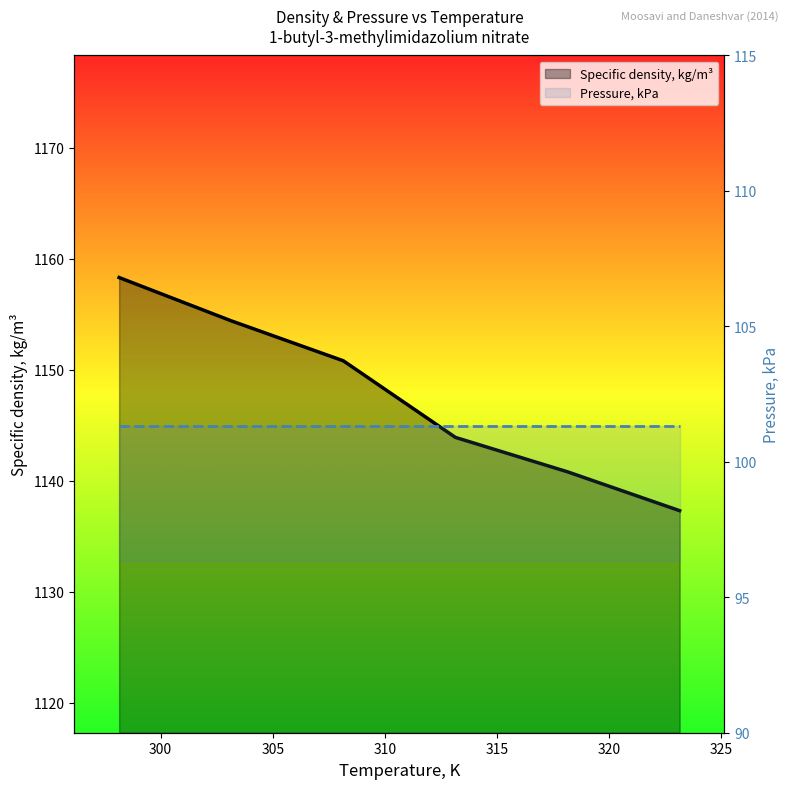

Rank the series by their maximum value, from highest to lowest.

Specific density, kg/m³, Pressure, kPa